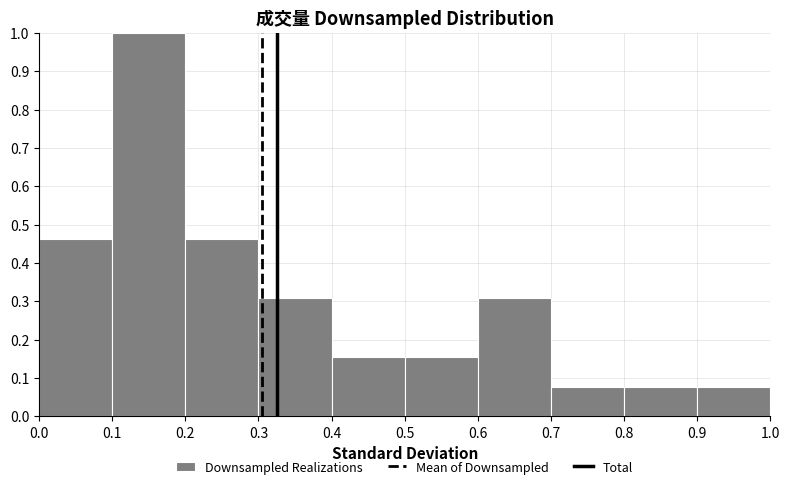

Reading left to right, transcribe this chart: for each bar, give the range it covers on the x-axis and its height. The values are not printed on the chart, so give them approximately, as read against the axis.

0.0 to 0.1: 0.46
0.1 to 0.2: 1.00
0.2 to 0.3: 0.46
0.3 to 0.4: 0.31
0.4 to 0.5: 0.15
0.5 to 0.6: 0.15
0.6 to 0.7: 0.31
0.7 to 0.8: 0.08
0.8 to 0.9: 0.08
0.9 to 1.0: 0.08